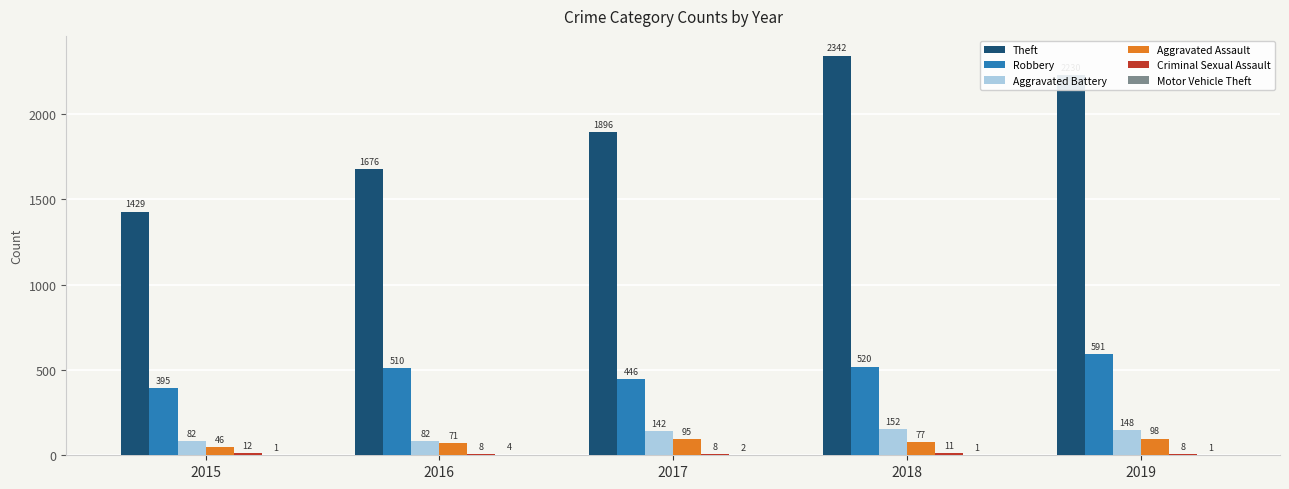

How many groups of bars are there?

5